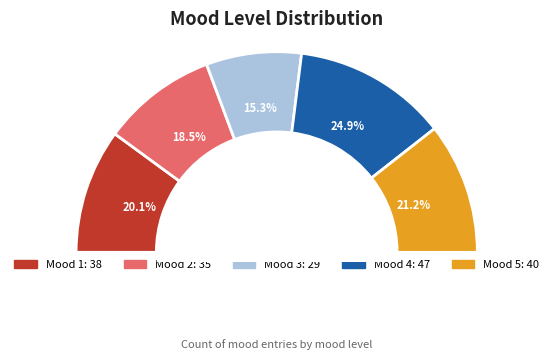

To the nearest percent, what is the combined percentage of 1 and 5?

41%